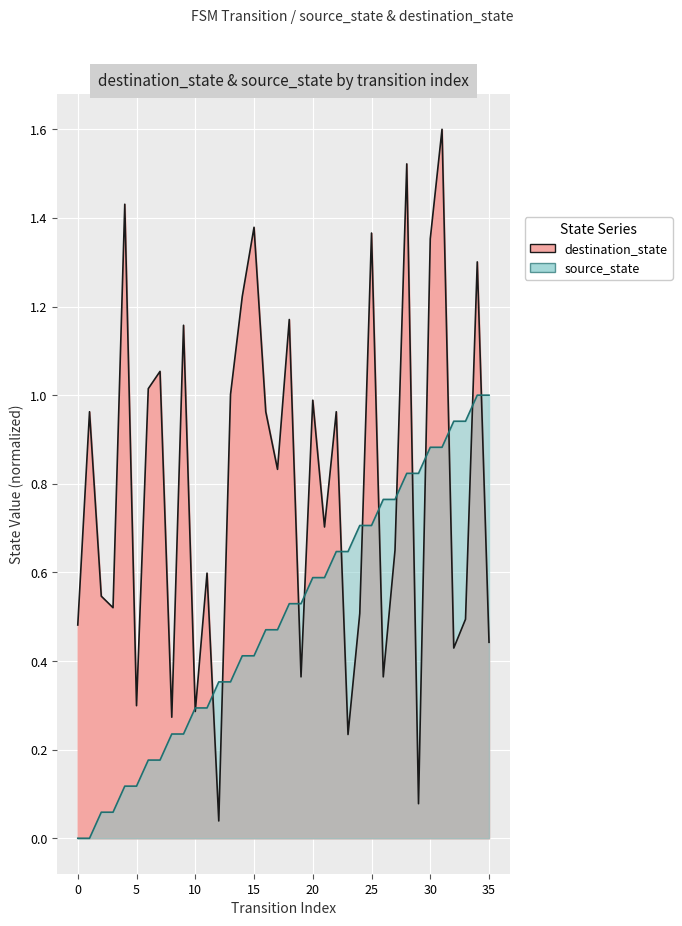

Rank the series at 31 from lowest to highest value.

source_state, destination_state